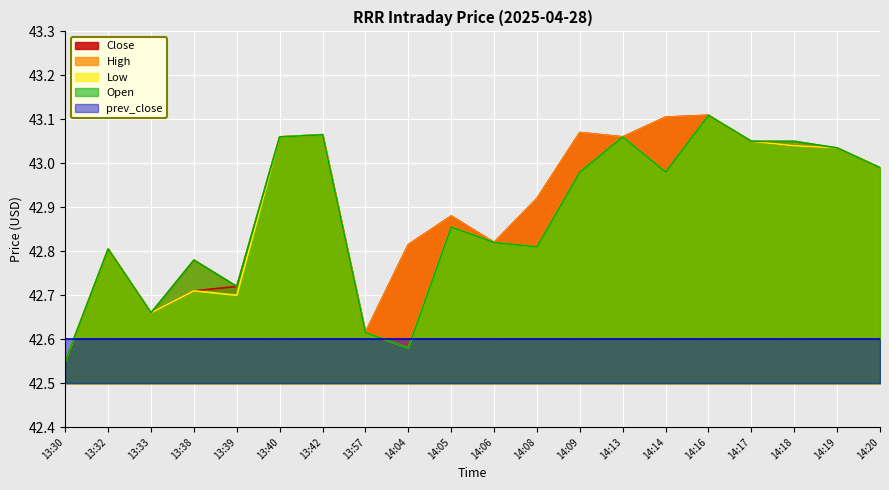

True or false: Close has a value of 43.1 at 14:09.

True